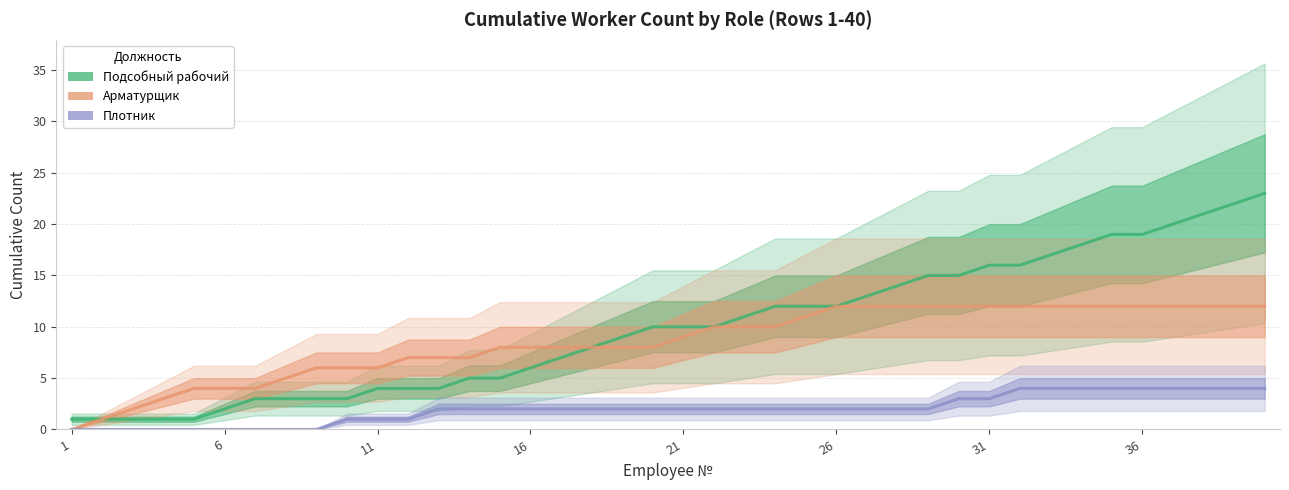

Does the chart have visible grid lines?

Yes